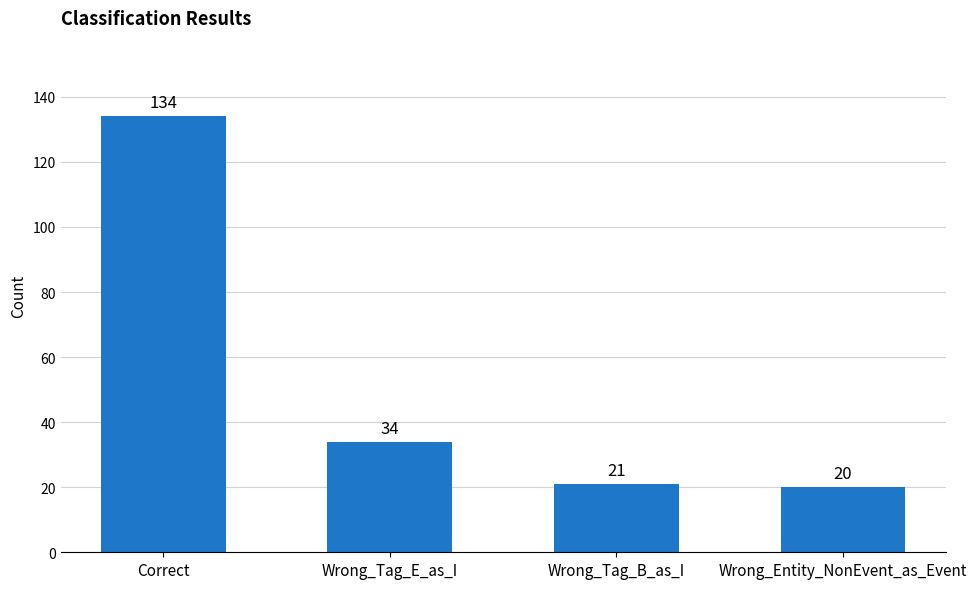

Reading left to right, transcribe all the data shown in this chart.

Correct=134	Wrong_Tag_E_as_I=34	Wrong_Tag_B_as_I=21	Wrong_Entity_NonEvent_as_Event=20